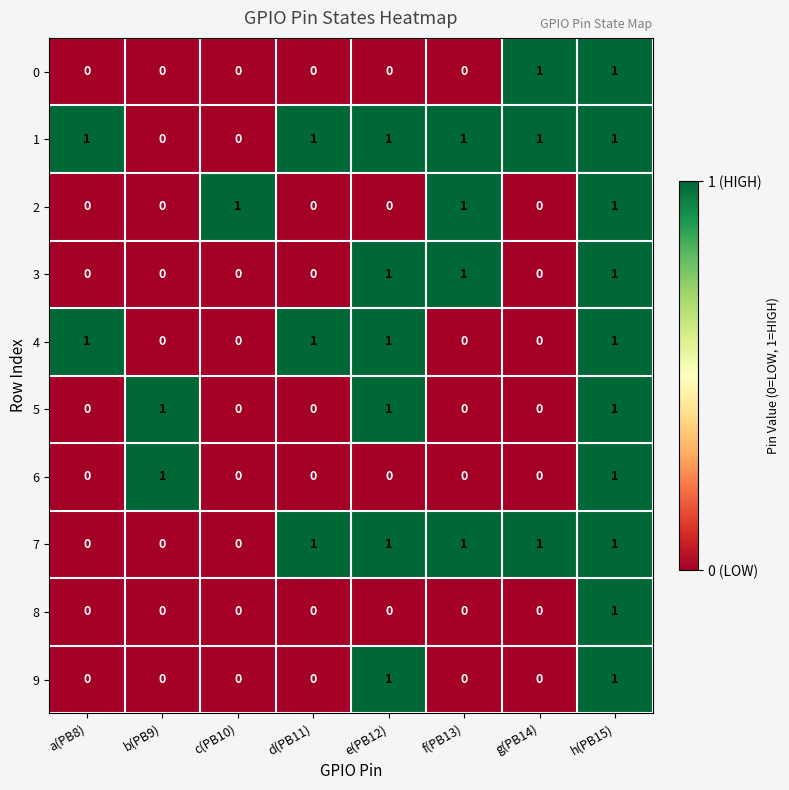

At how many categories does at least one series exceed 0?

8